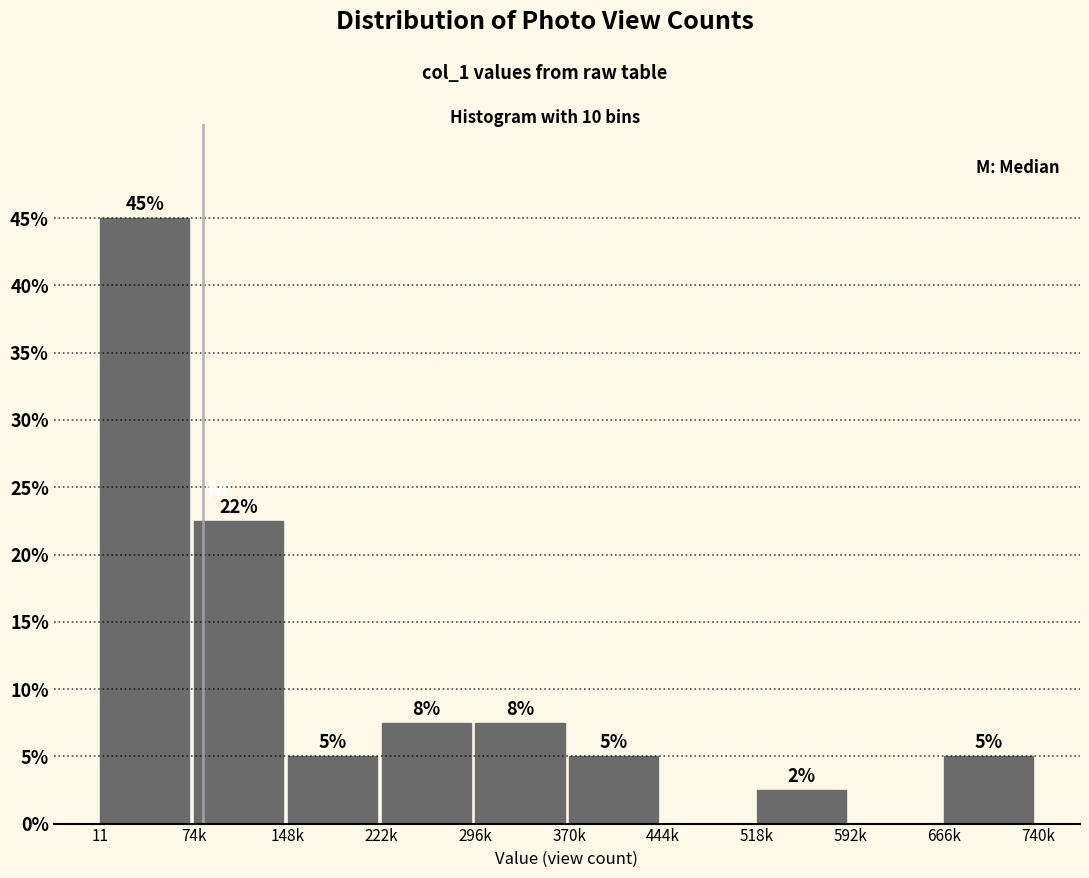

Which has a higher value, 370k or 11?

11